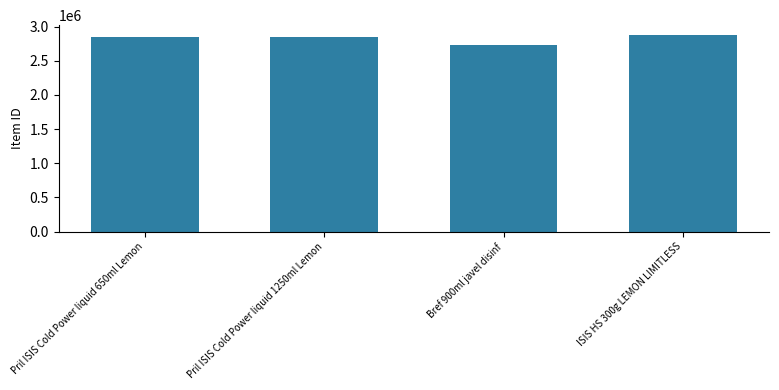

What is the label of the 2nd bar from the left?

Pril ISIS Cold Power liquid 1250ml Lemon